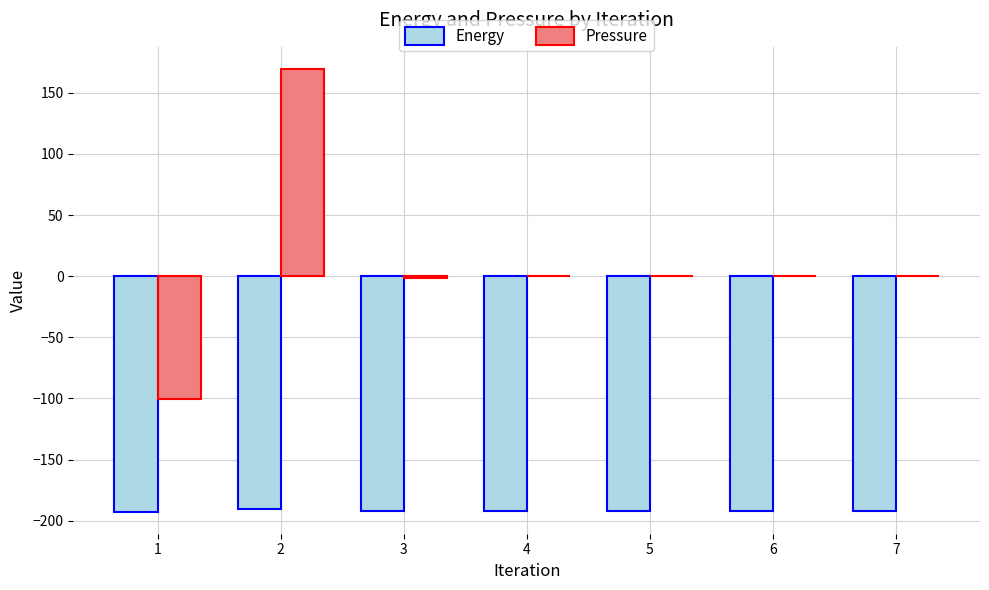

The value of Energy at 6 is -192.2. True or false?

True